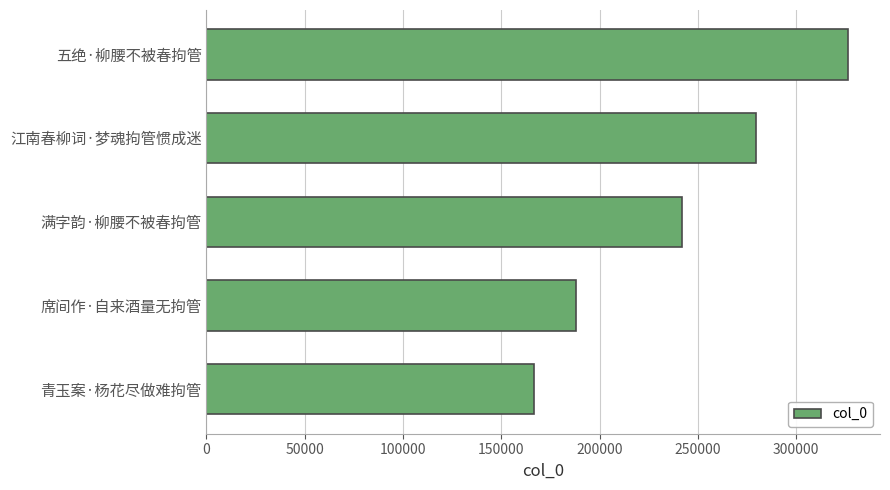

Are the bars grouped side by side (vs. stacked)?

No